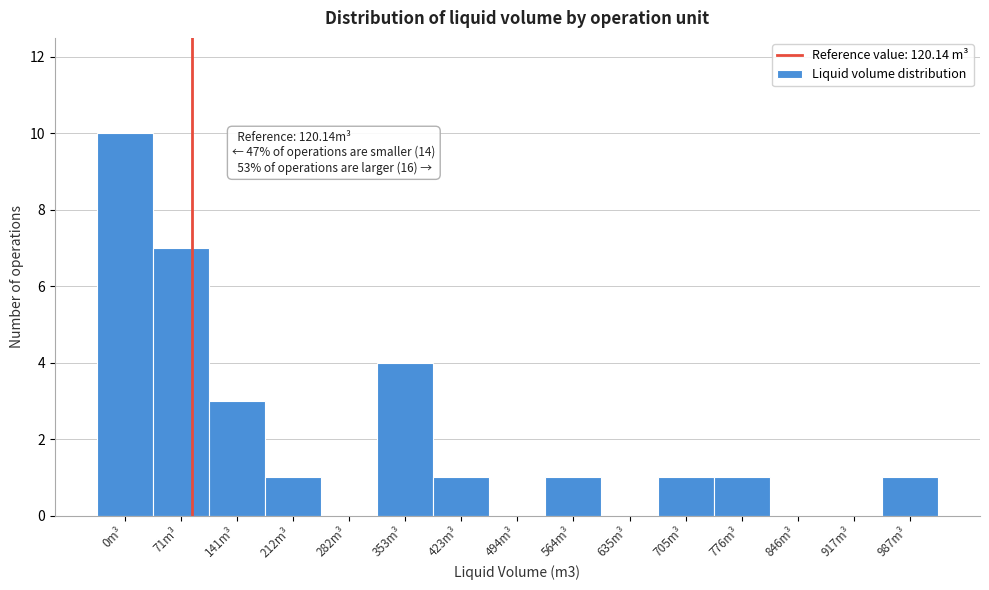

Reading right to left, what are all the values shown in this chart?

987m³=1	917m³=0	846m³=0	776m³=1	705m³=1	635m³=0	564m³=1	494m³=0	423m³=1	353m³=4	282m³=0	212m³=1	141m³=3	71m³=7	0m³=10